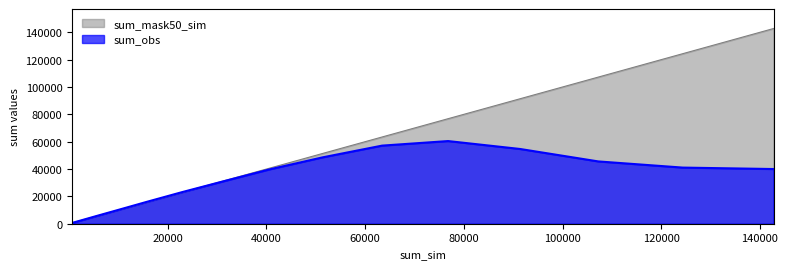

What is the value of the sum_obs point at the 6th from the left?

23053.9